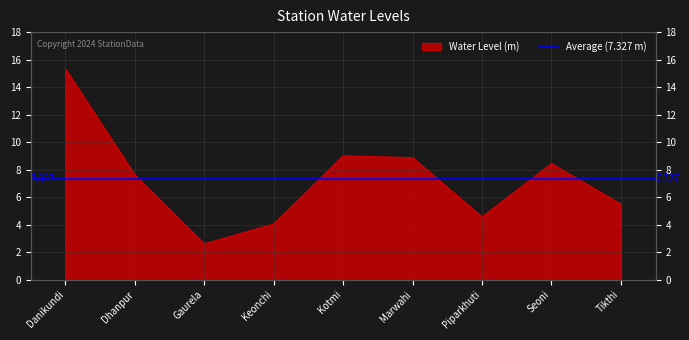

Reading right to left, list all the values displayed in this chart.

Tikthi=5.5	Seoni=8.4	Piparkhuti=4.6	Marwahi=8.9	Kotmi=9.0	Keonchi=4.0	Gaurela=2.6	Dhanpur=7.6	Danikundi=15.3